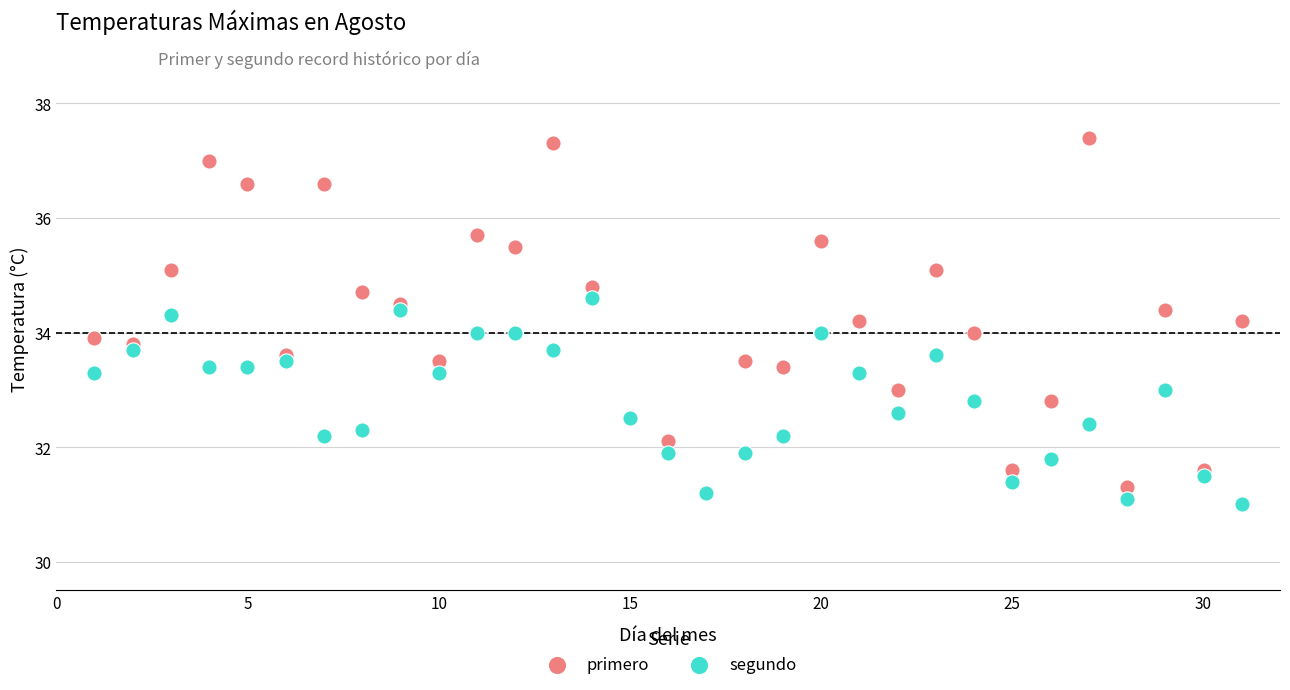

Which series has the widest spread of Y values?

primero